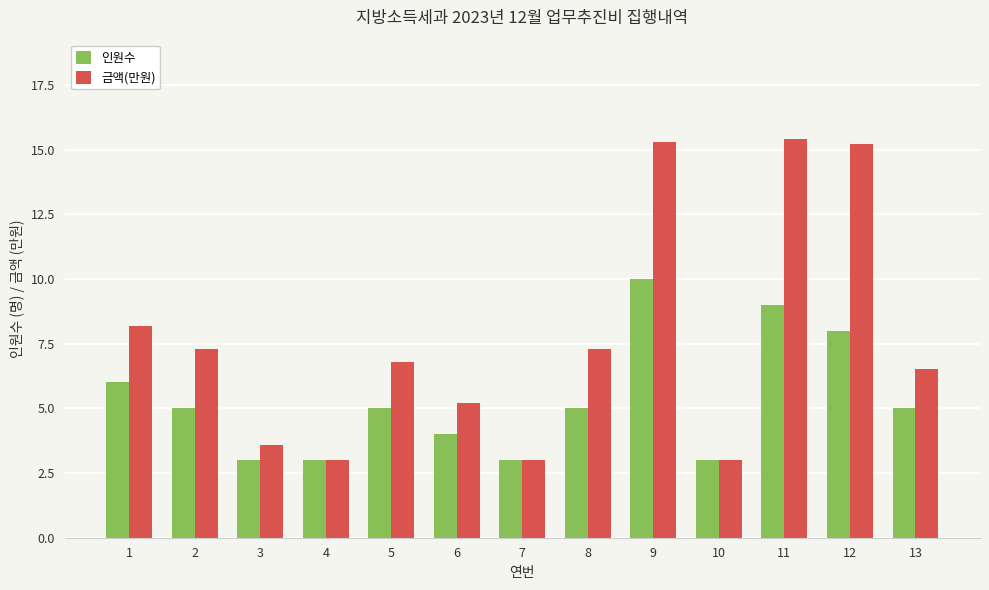

The 금액(만원) series shows 15.3 at 9. True or false?

True